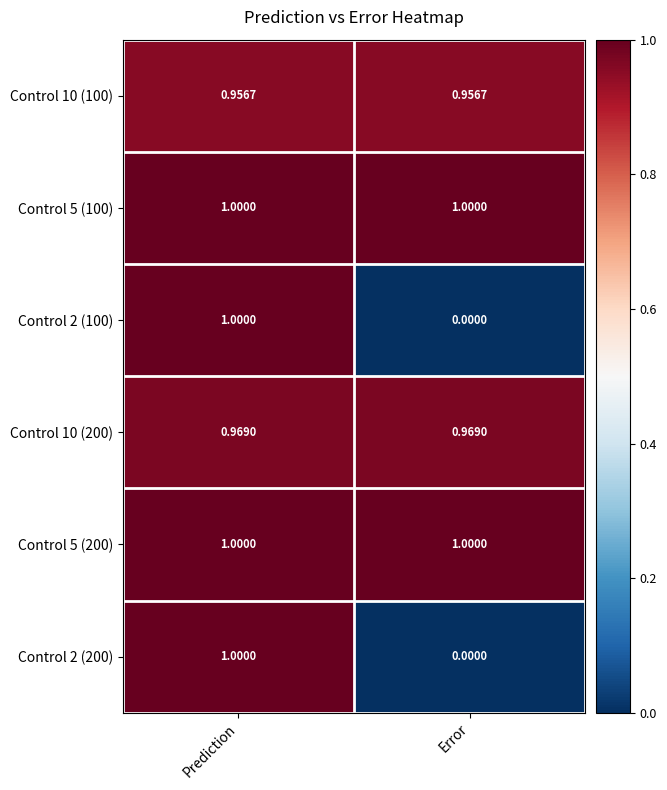

Which category has the lowest value across all series?

Error